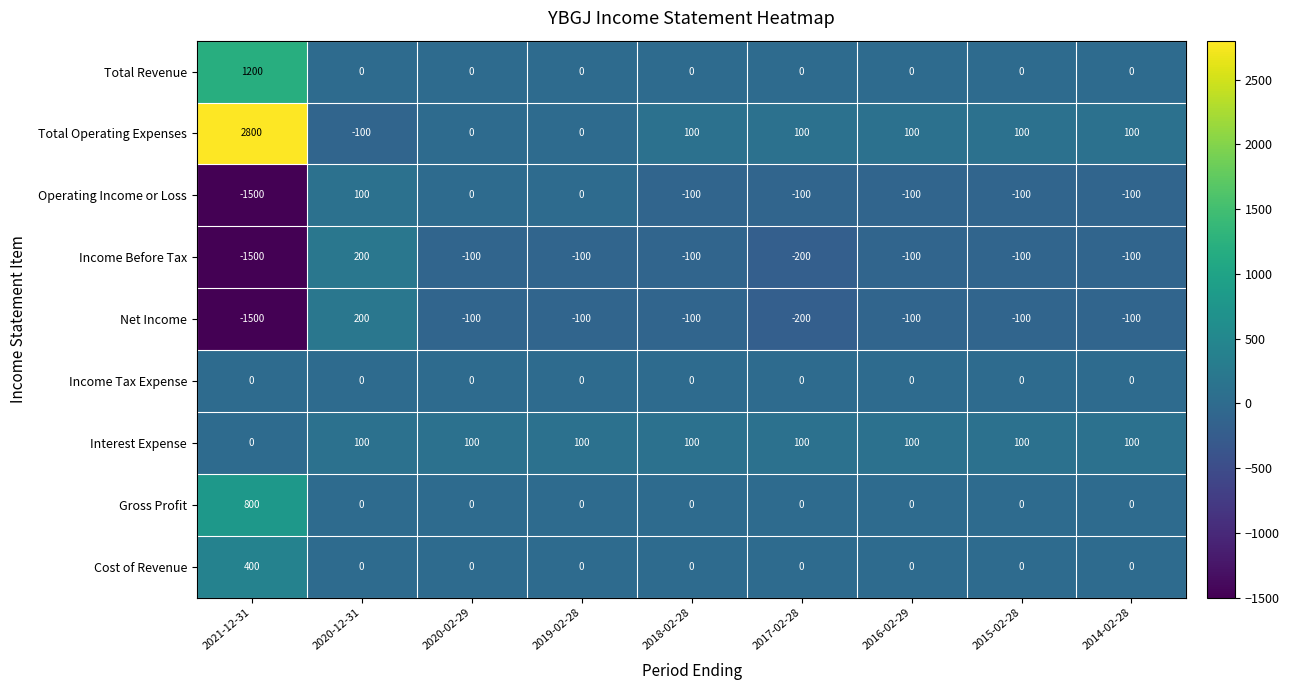

What is the difference between the Income Before Tax values at 2017-02-28 and 2016-02-29?

100